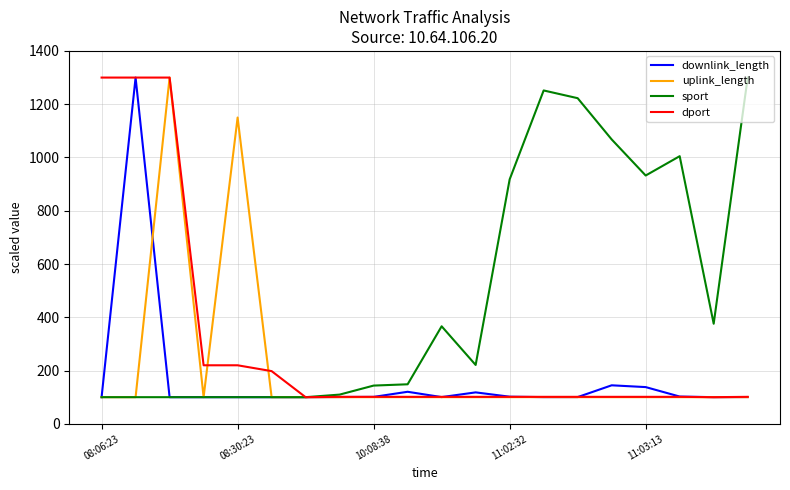

What is the highest value of the uplink_length series?

1300.0